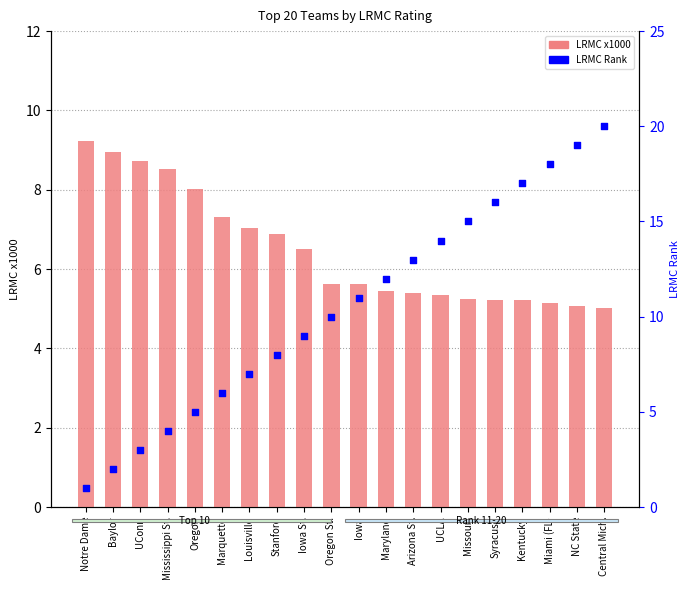

Which series has the largest Y range (max minus min)?

LRMC Rank